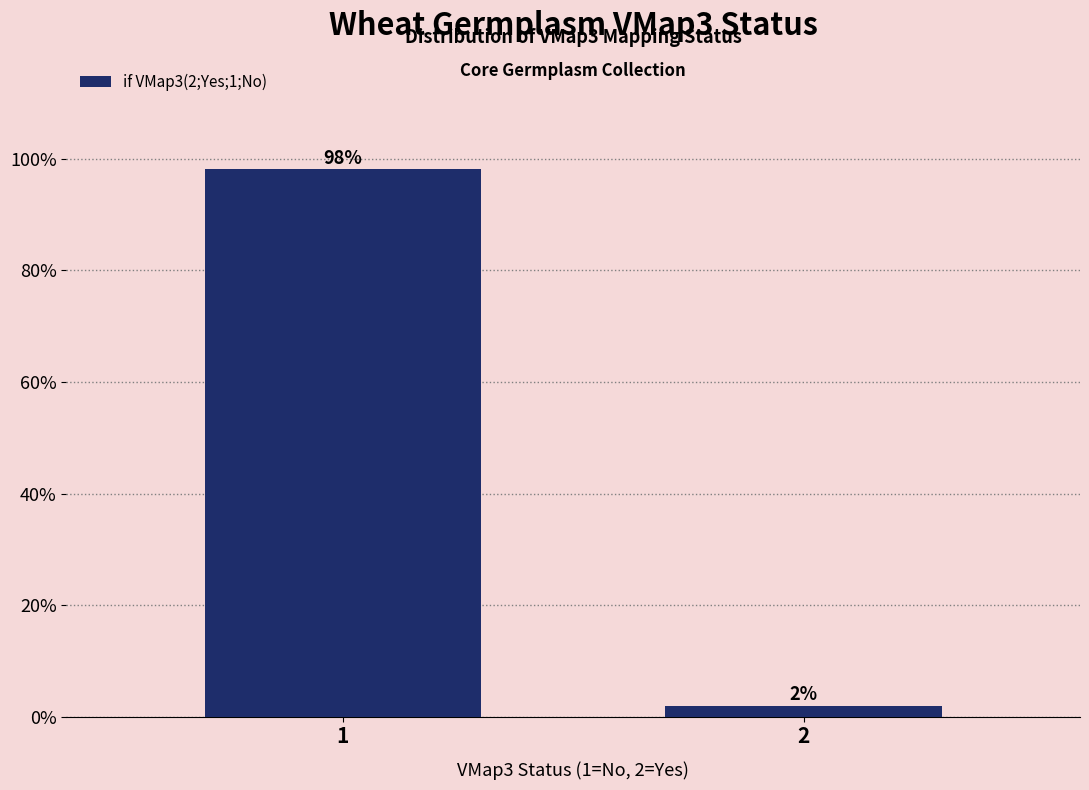

What is the sum of all values?

100.0